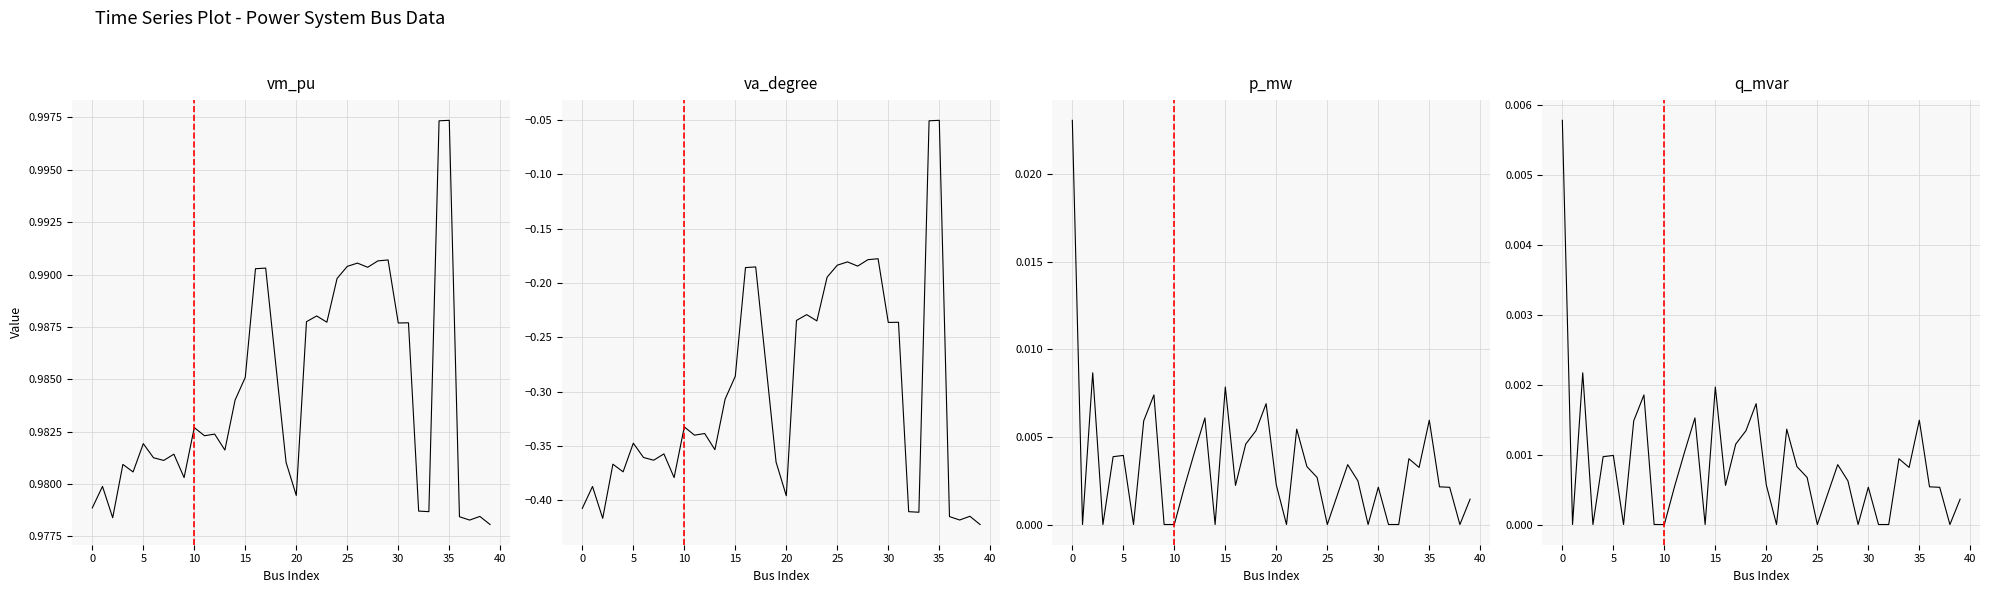

At which category does the chart reach its minimum across all series?

39